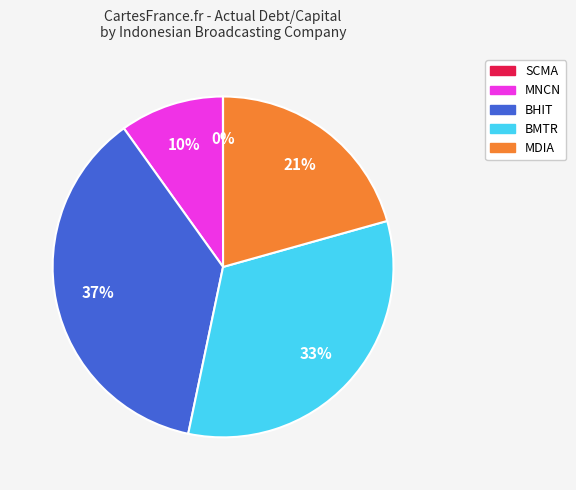

To the nearest percent, what is the average slice percentage?

20%